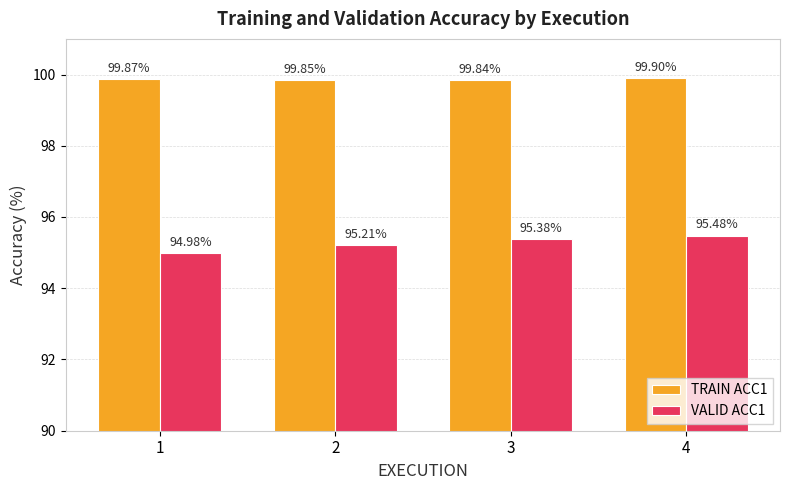

What is the minimum value for VALID ACC1?

95.0